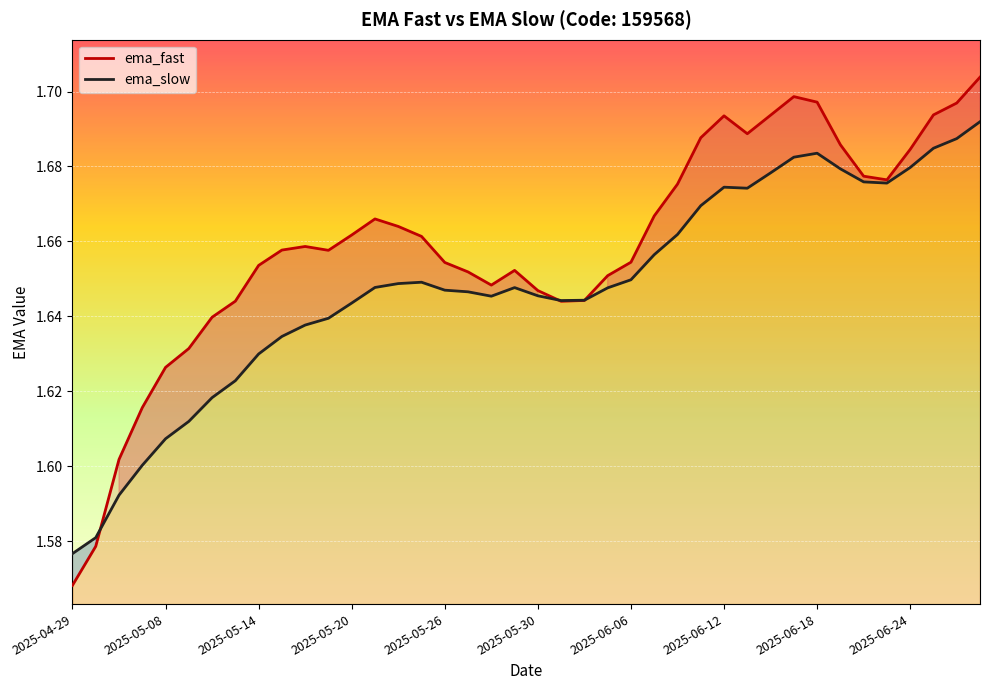

At which label is ema_fast closest to 1?

2025-04-29